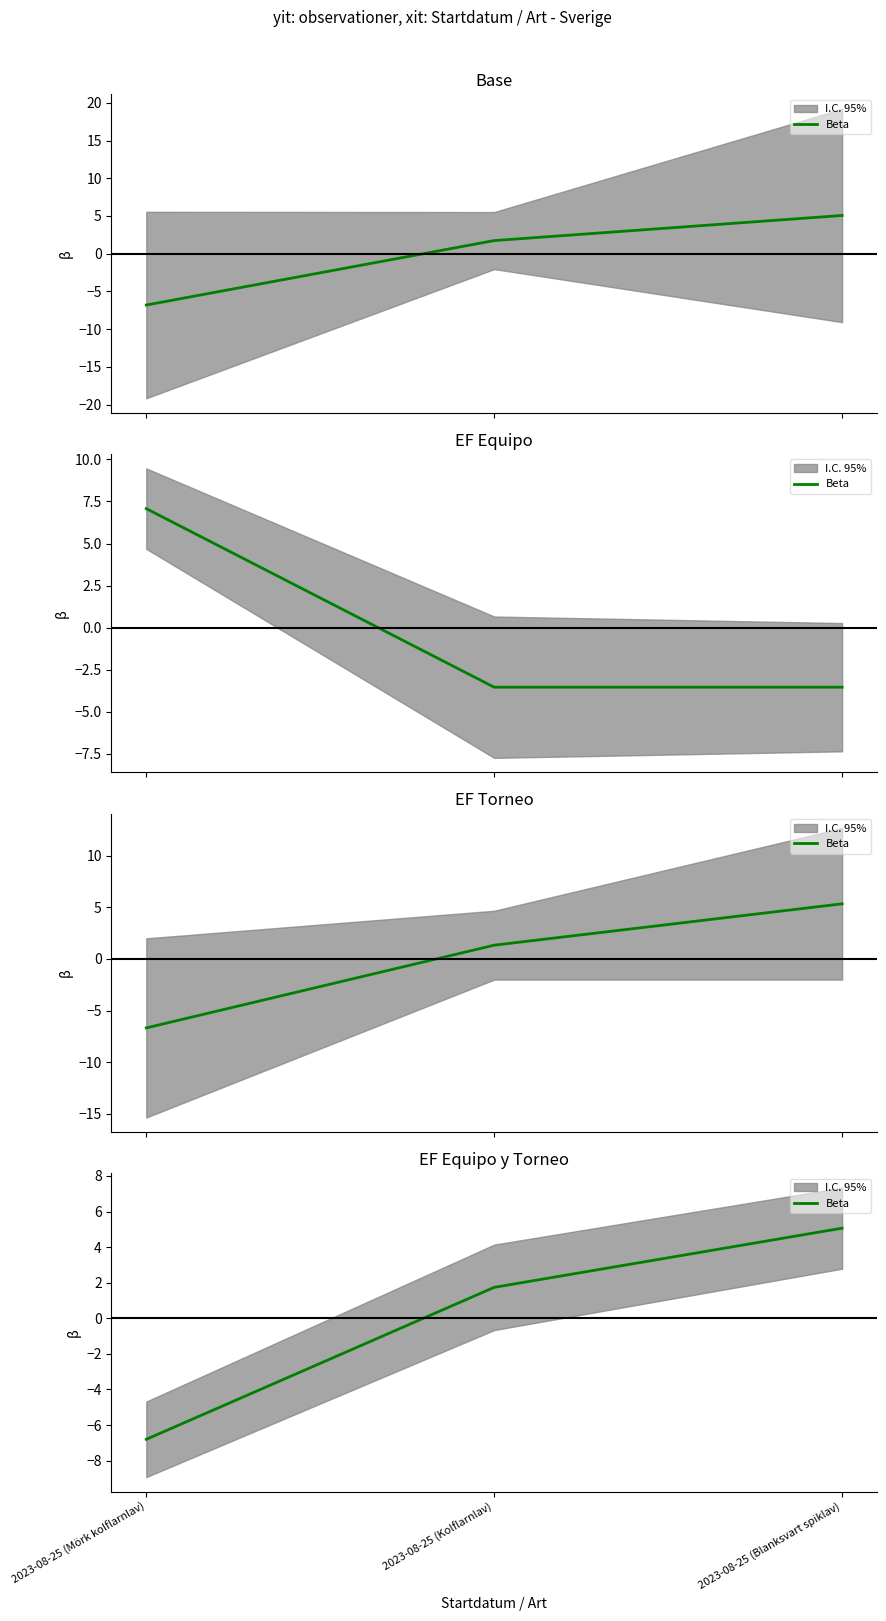

What position from the right is 2023-08-25 (Blanksvart spiklav)?

1